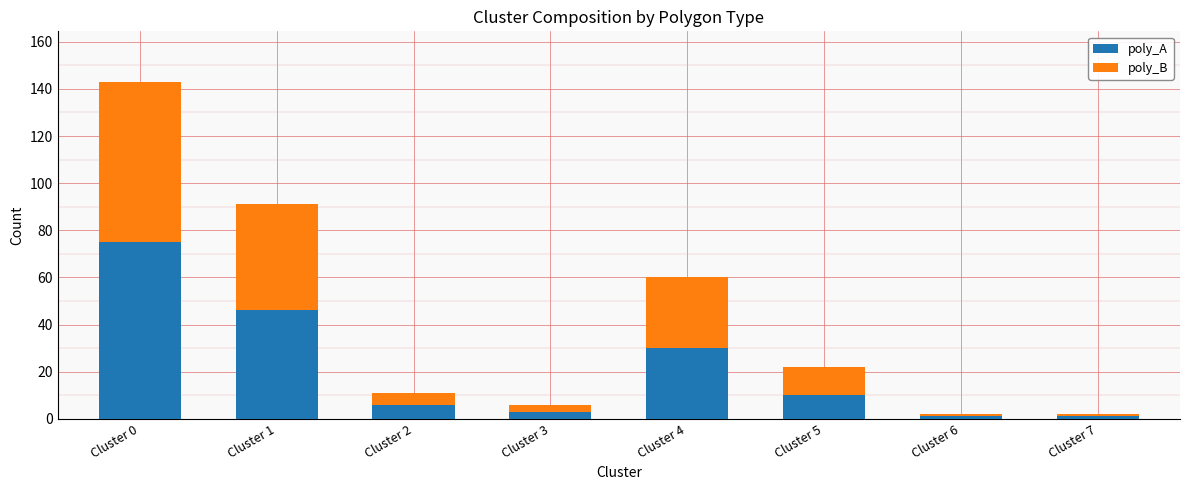

Reading left to right, list the values for the poly_A series.

Cluster 0=75	Cluster 1=46	Cluster 2=6	Cluster 3=3	Cluster 4=30	Cluster 5=10	Cluster 6=1	Cluster 7=1